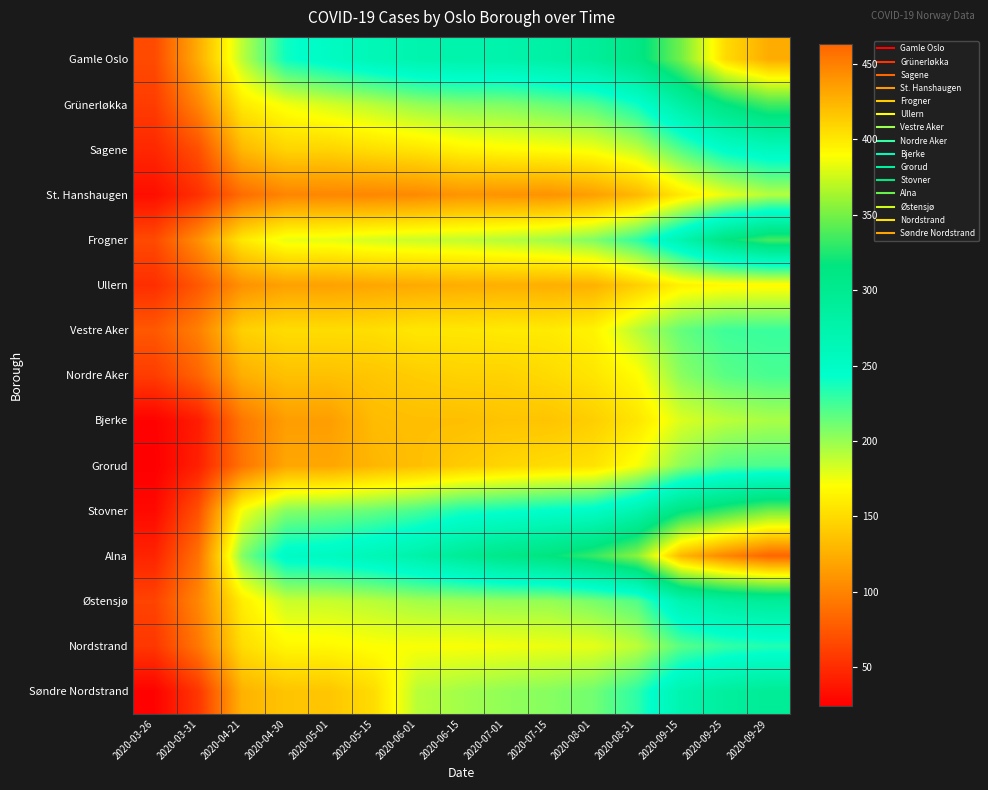

What is the difference between the highest and lowest values at 2020-07-15?

207